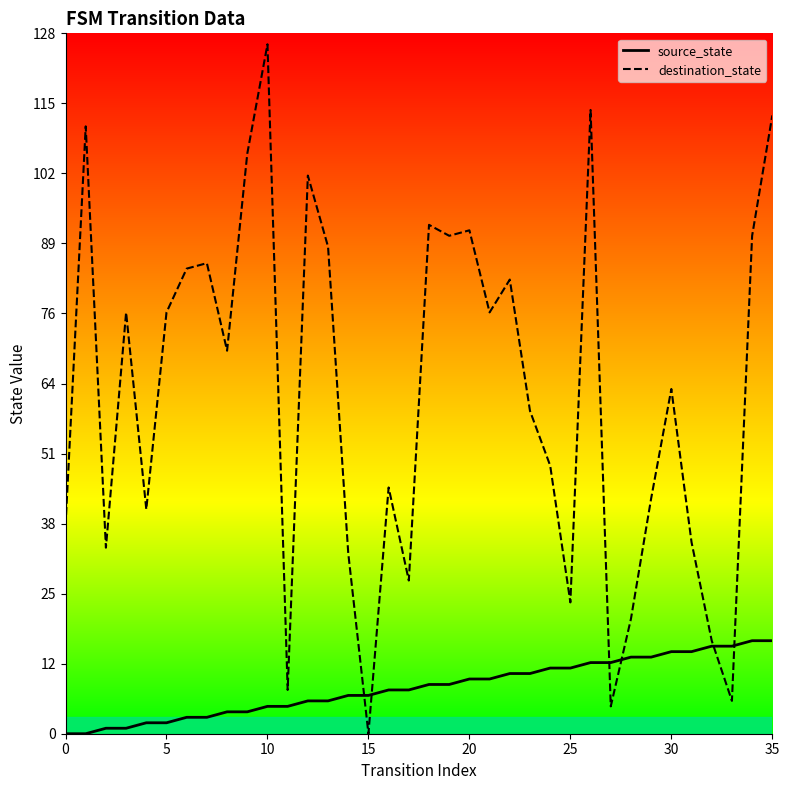

How many series are shown in this chart?

2